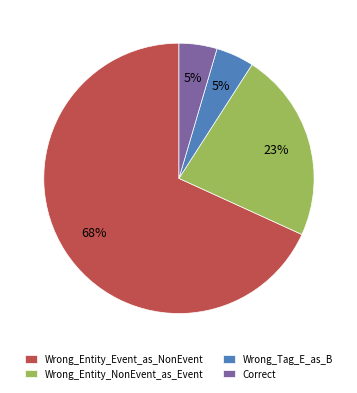

Approximately how many times larger is the value at Correct compared to Wrong_Entity_Event_as_NonEvent?

0.1